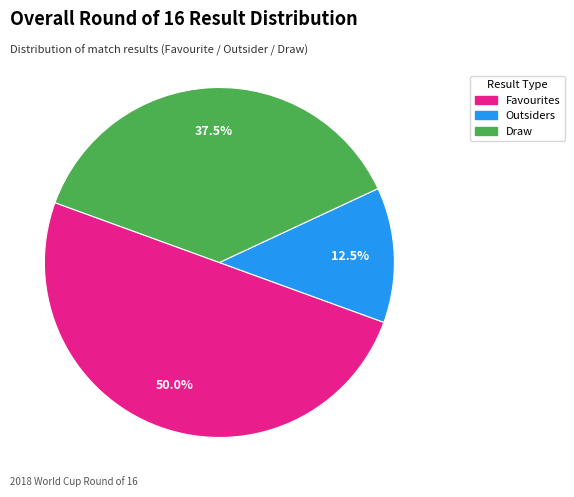

Approximately how many times larger is the value at Draw compared to Outsiders?

3.0